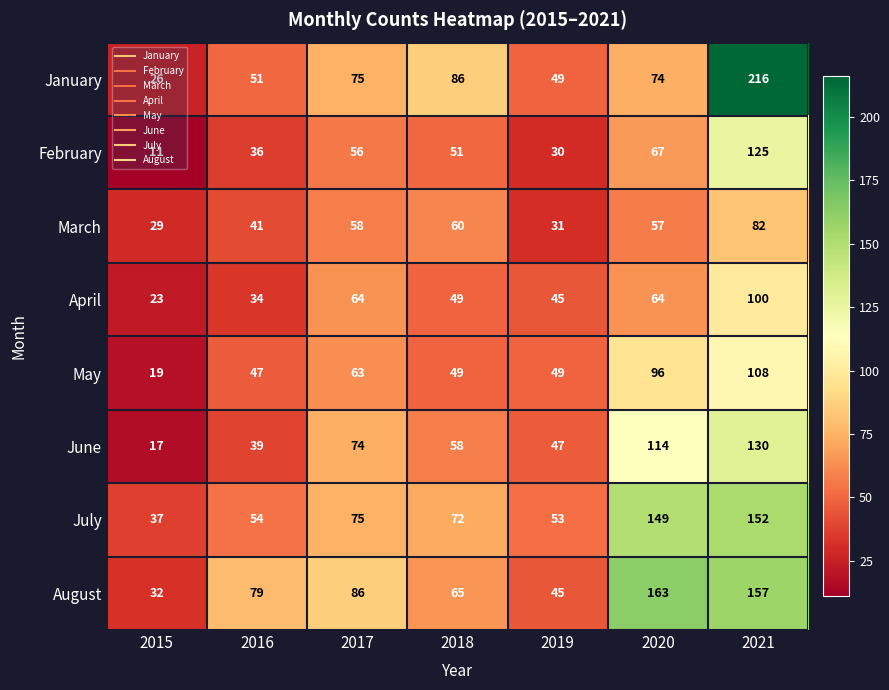

What value does the July series have at 2019?

53